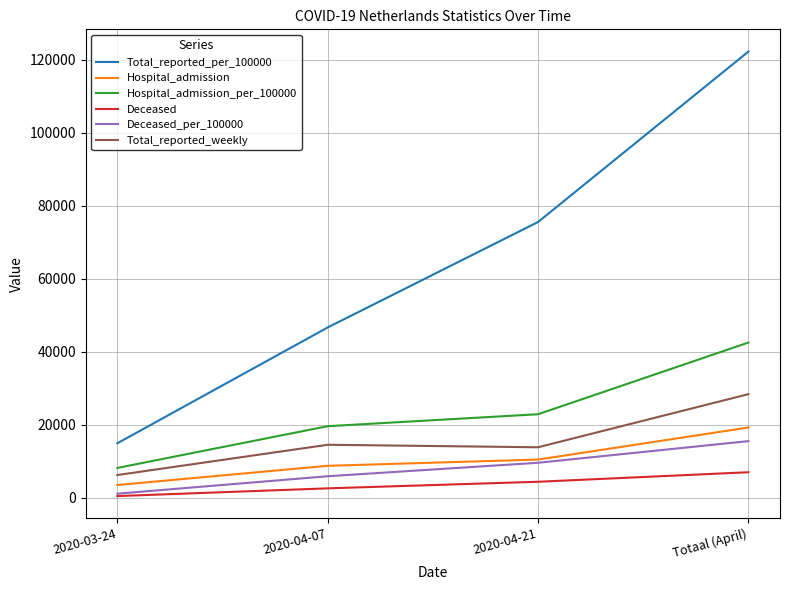

How many lines are shown in the chart?

6